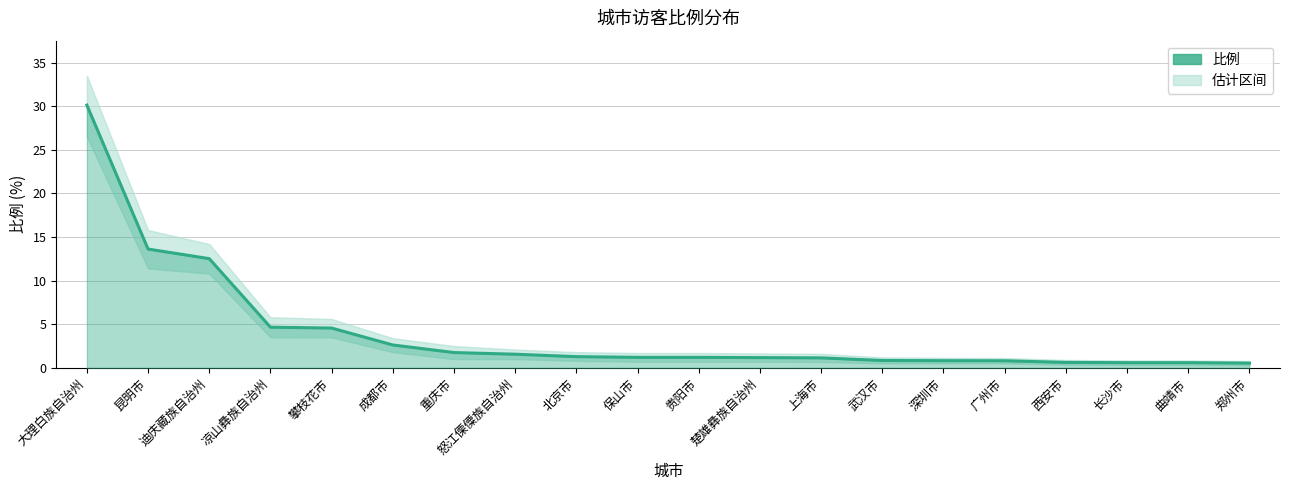

Does the chart have visible grid lines?

Yes